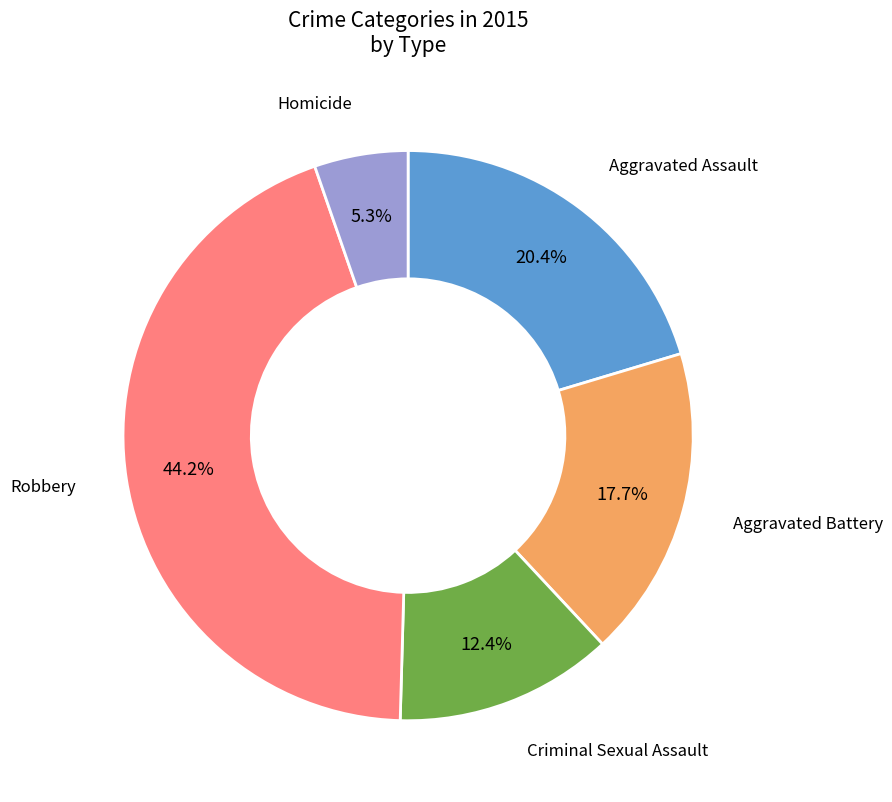

Is there any slice that represents more than half of the pie?

No